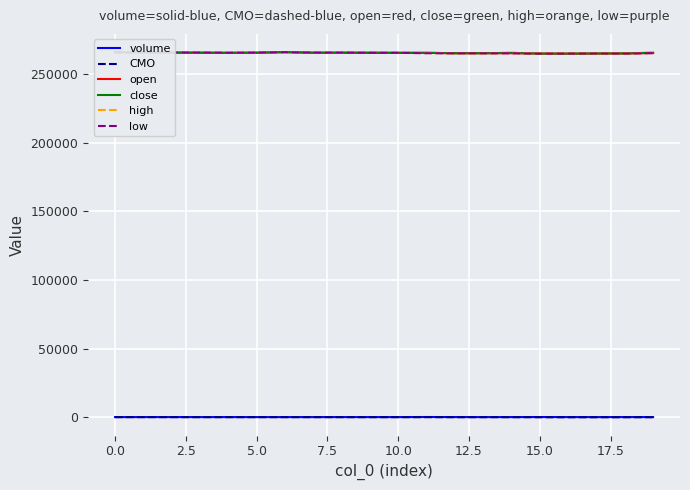

What is the minimum value for high?

265000.0